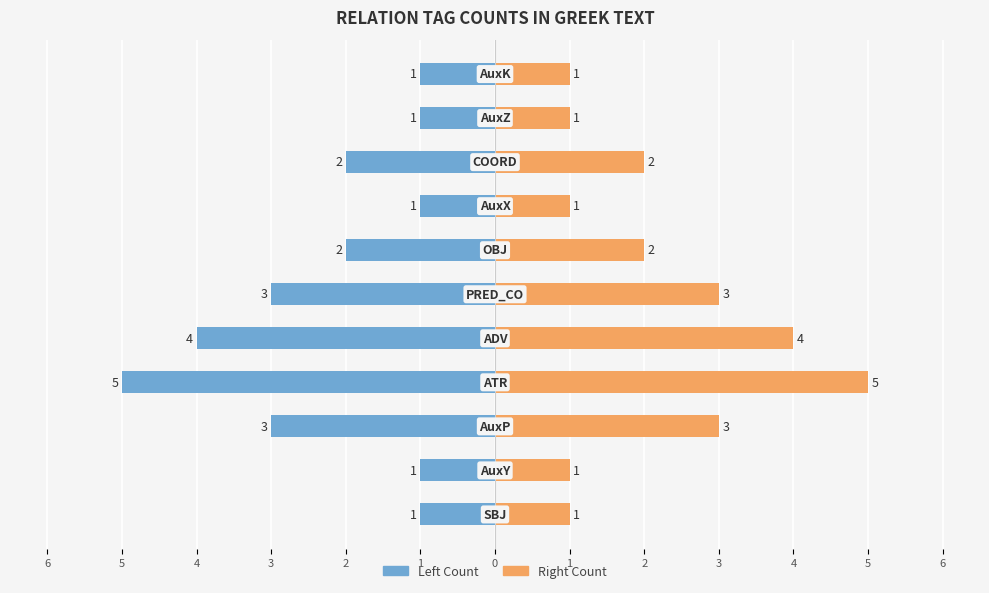

What are all the series names shown in the legend?

Left Count, Right Count